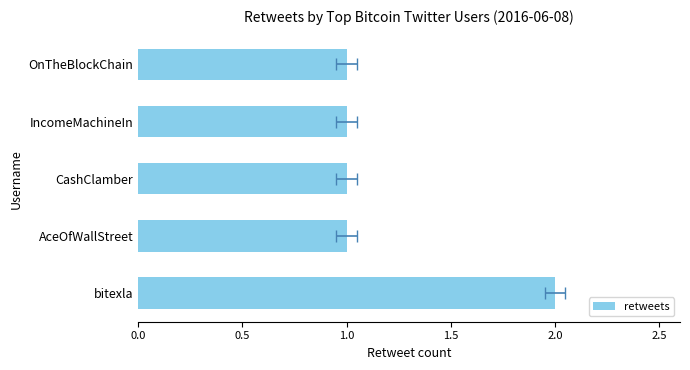

Count the values in the range 1 to 2.

5